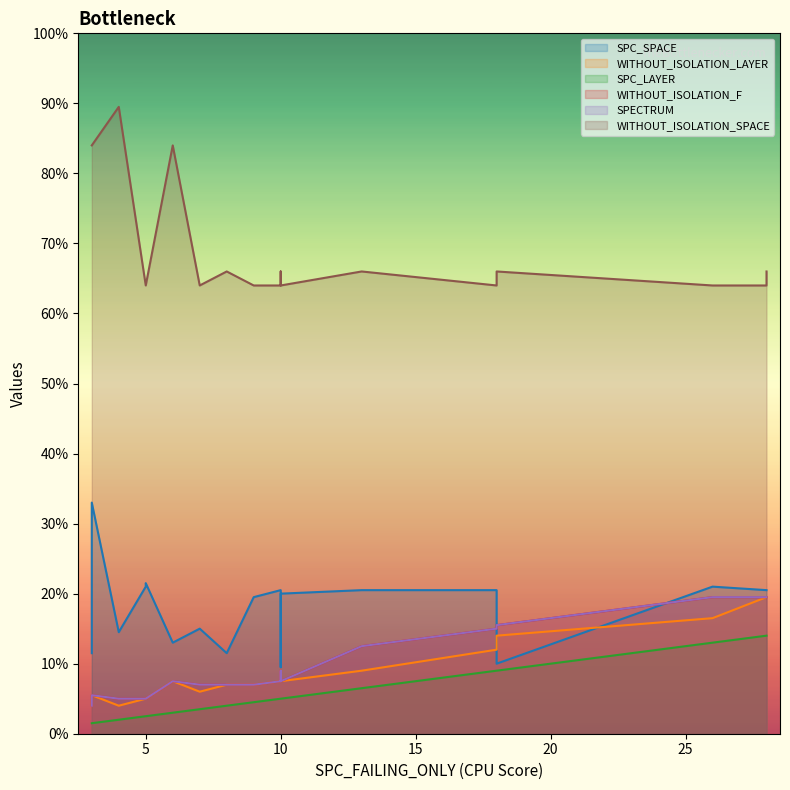

Read the WITHOUT_ISOLATION_LAYER value at 6, to the nearest 10.

10